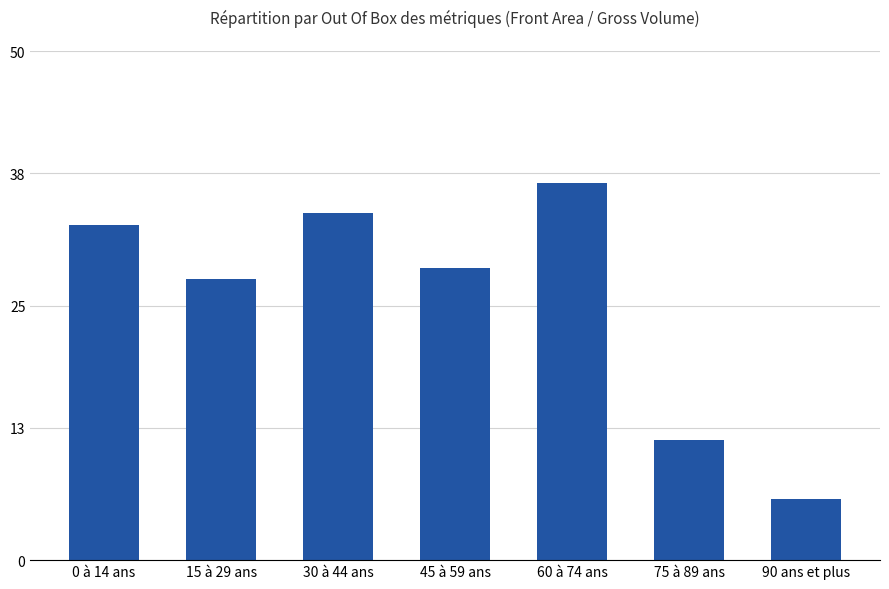

What is the sum of the values at 75 à 89 ans and 30 à 44 ans?

46.0